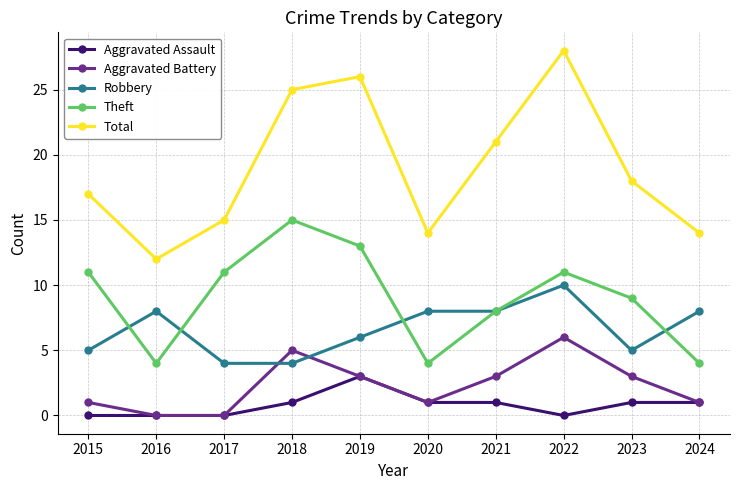

What value does the Total series have at 2019, to the nearest 5?

25